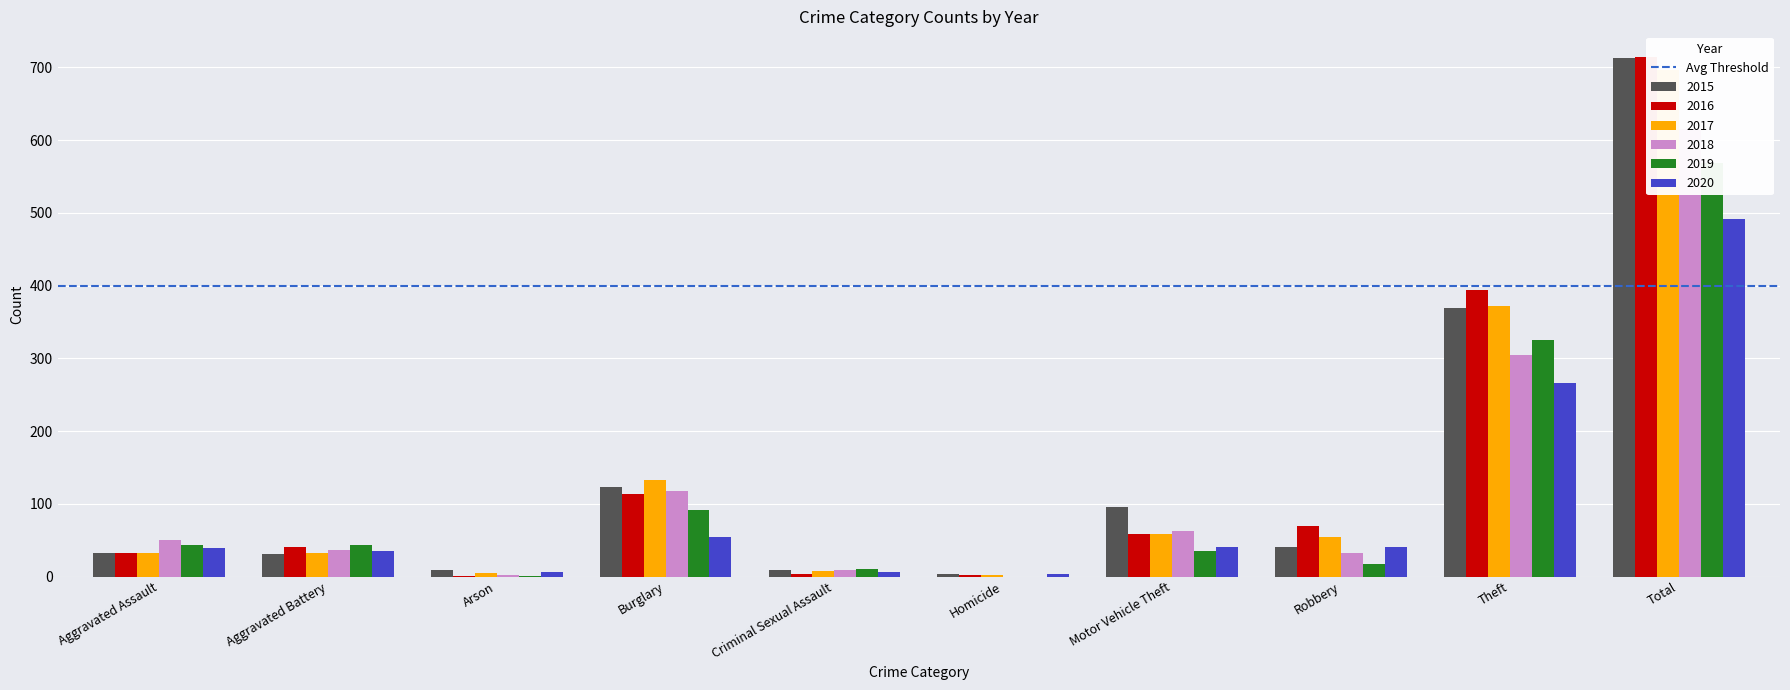

At how many categories does at least one series exceed 572?

1